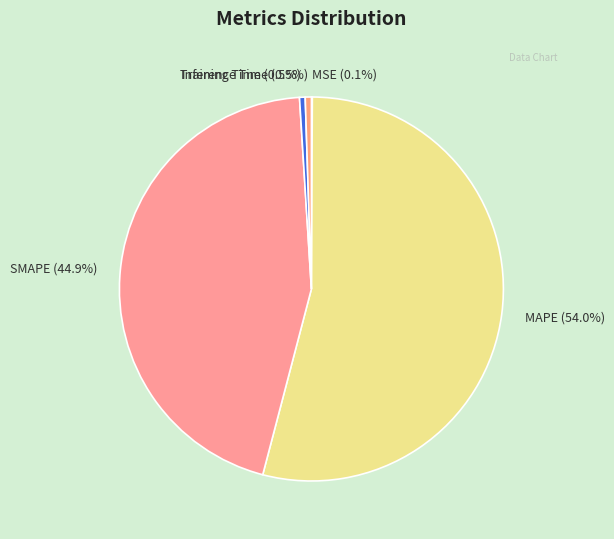

Is it true that SMAPE is 45% of the pie?

True